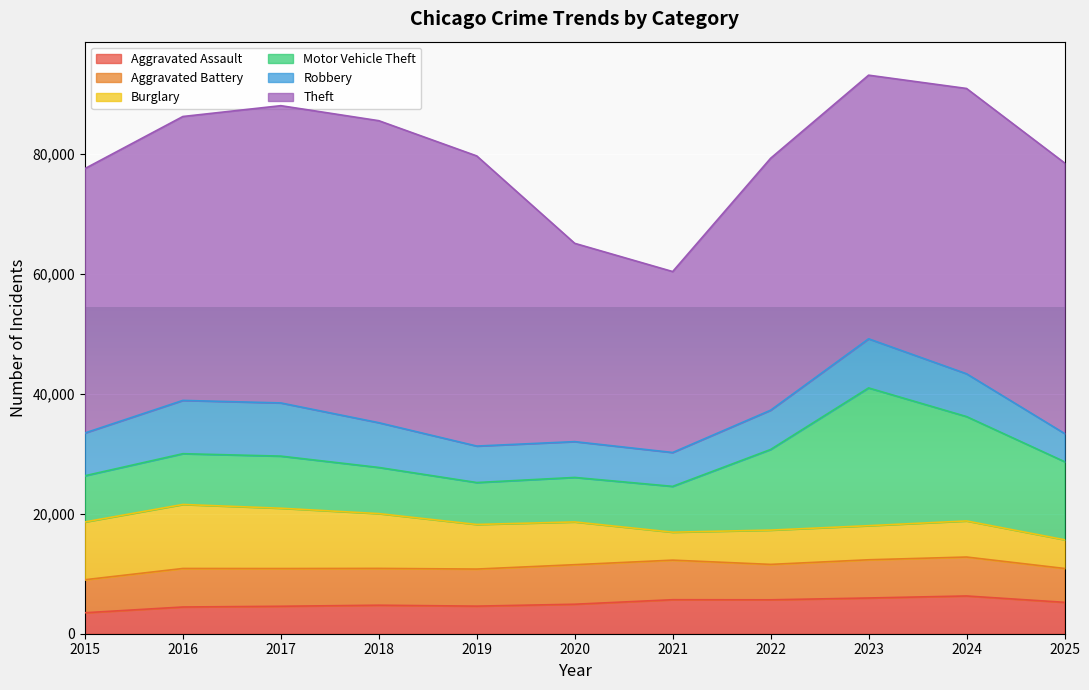

The Aggravated Assault series shows 6296 at 2024. True or false?

True